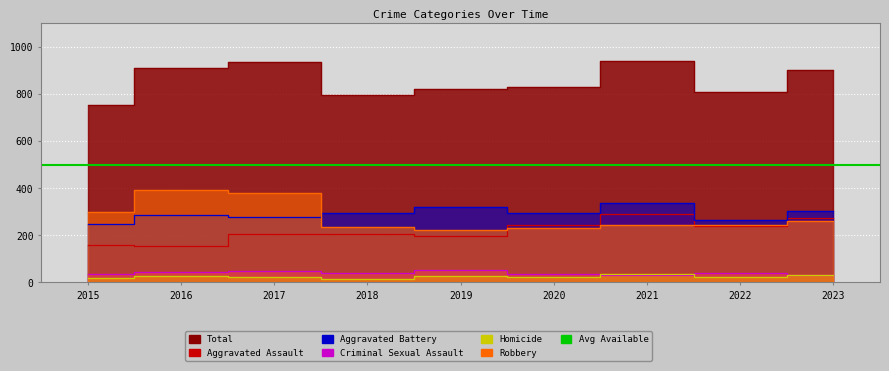

Which label corresponds to the smallest value in the chart?

2018